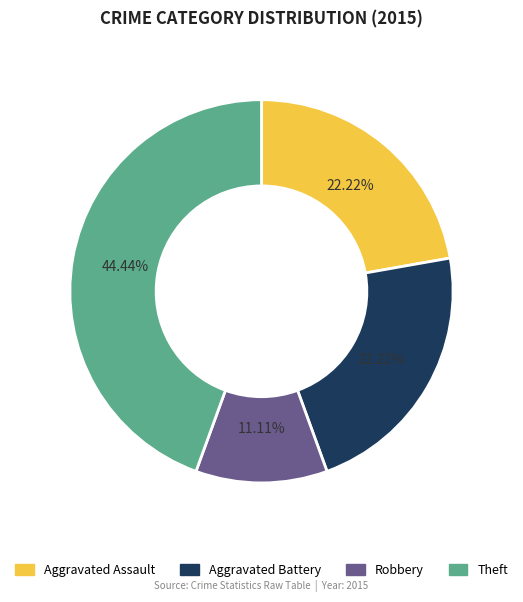

Does any single category account for the majority?

No